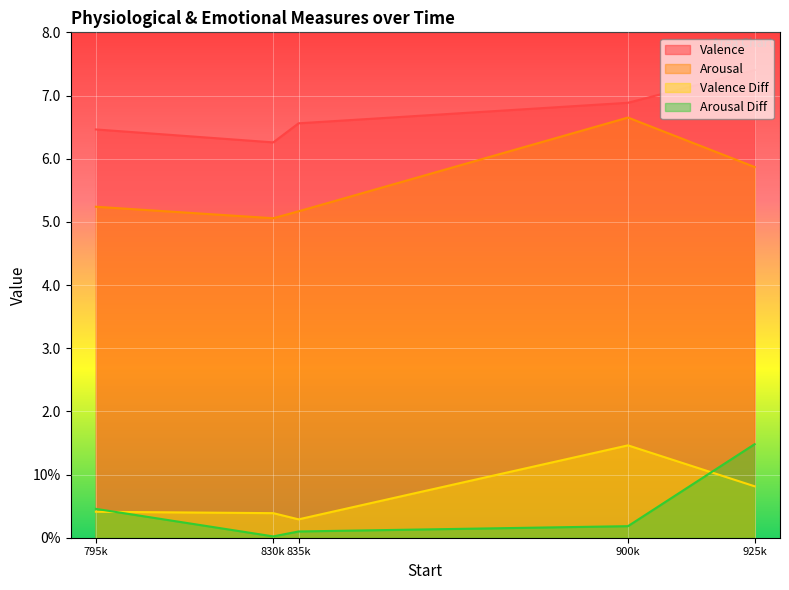

What is the difference between the maximum and minimum values in the Arousal Diff series?

1.5